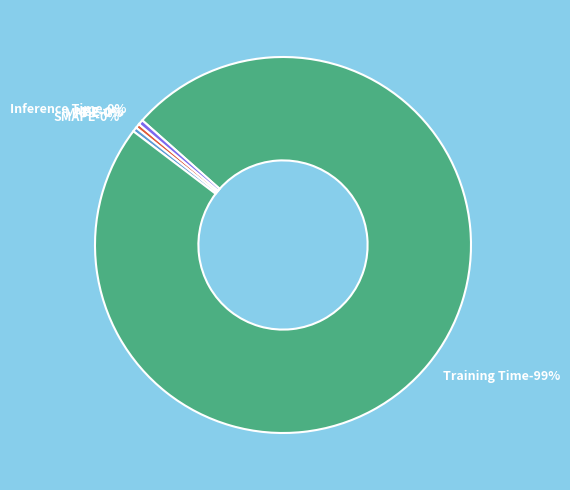

Which has a higher value, MSE or Training Time?

Training Time